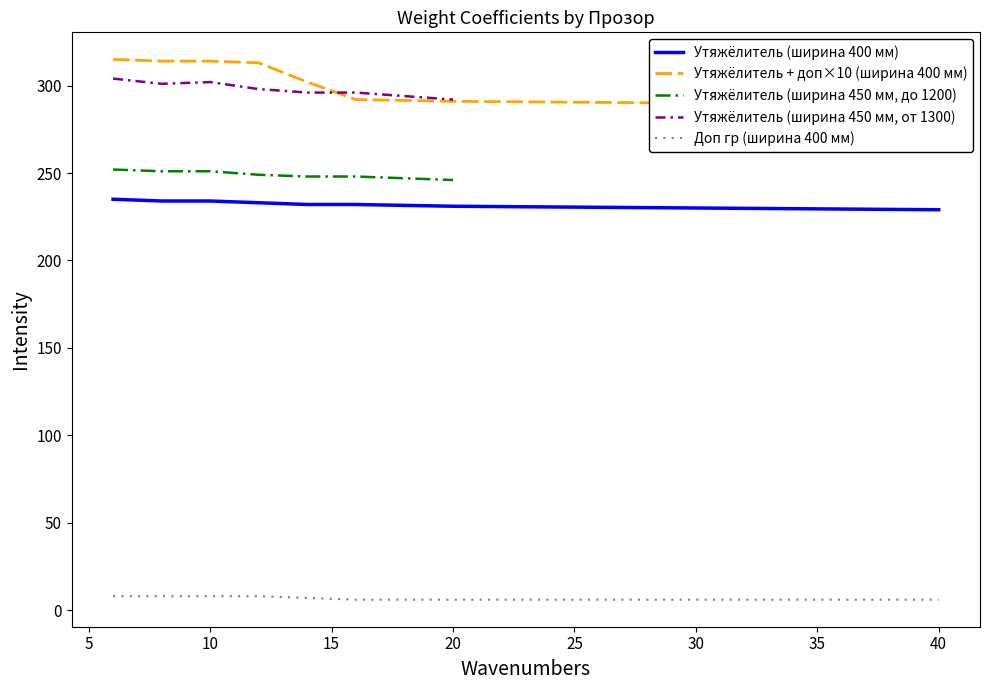

The value of Утяжёлитель (ширина 400 мм) at 40 is 229. True or false?

True